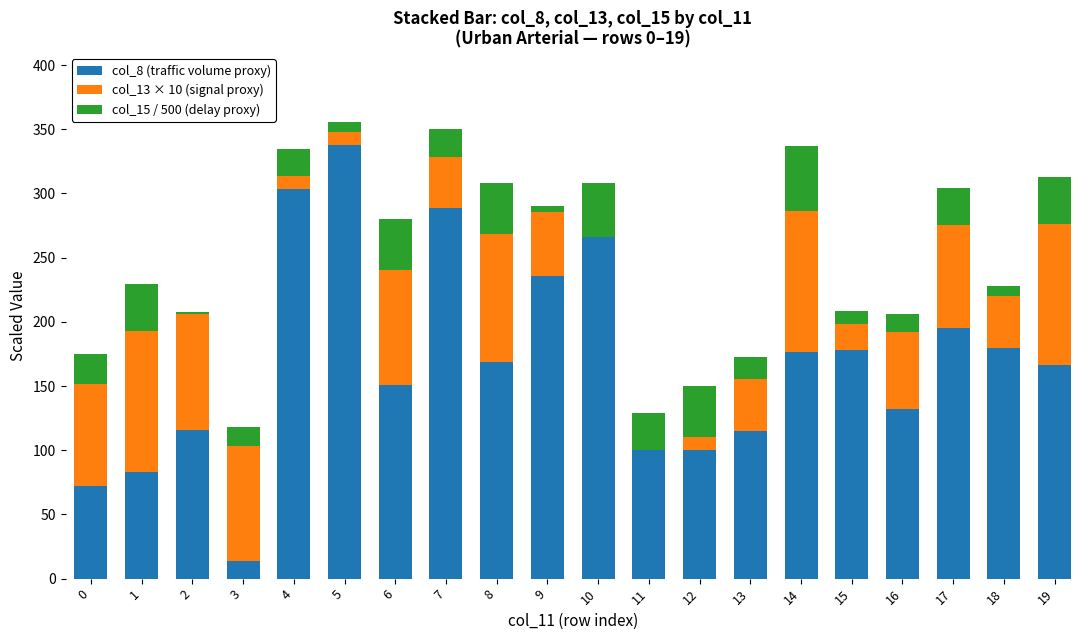

What is the sum of the col_8 (traffic volume proxy) values at 10 and 5?

603.8